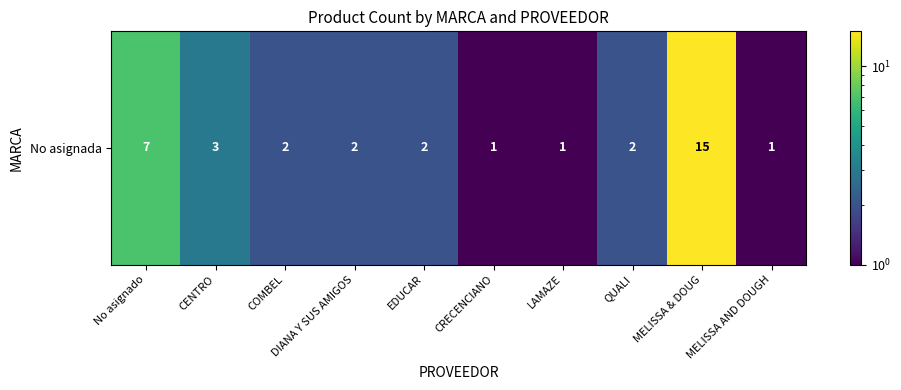

Rank the categories by value from highest to lowest.

MELISSA & DOUG, No asignado, CENTRO, COMBEL, DIANA Y SUS AMIGOS, EDUCAR, QUALI, CRECENCIANO, LAMAZE, MELISSA AND DOUGH